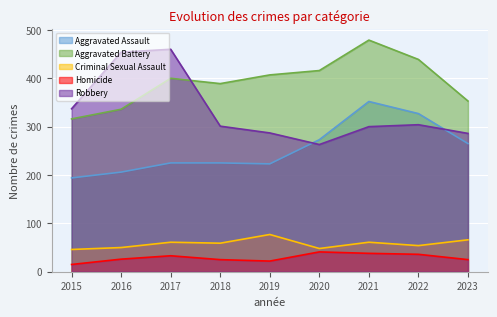

What are all the series names shown in the legend?

Aggravated Assault, Aggravated Battery, Criminal Sexual Assault, Homicide, Robbery